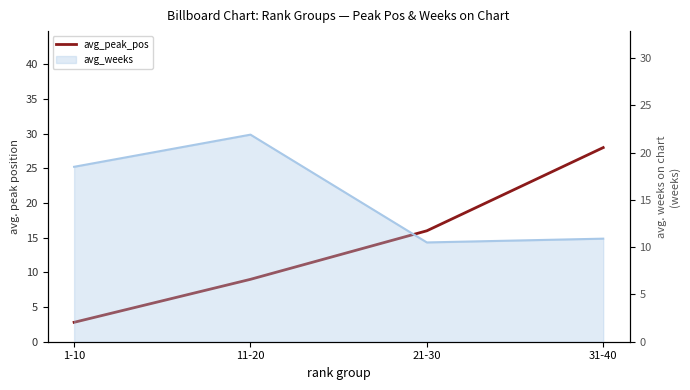

List the labels in order of value, smallest first.

1-10, 11-20, 21-30, 31-40